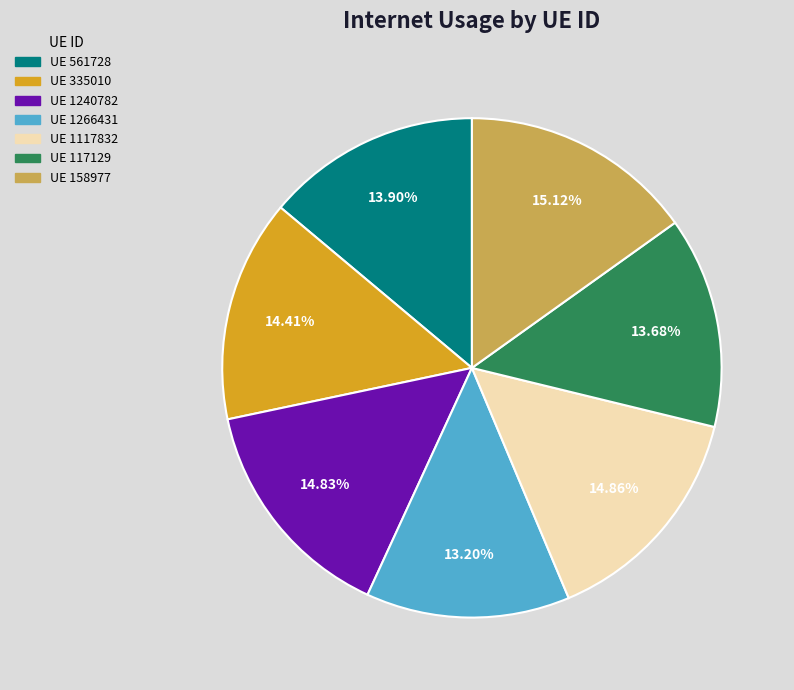

Does any single category account for the majority?

No